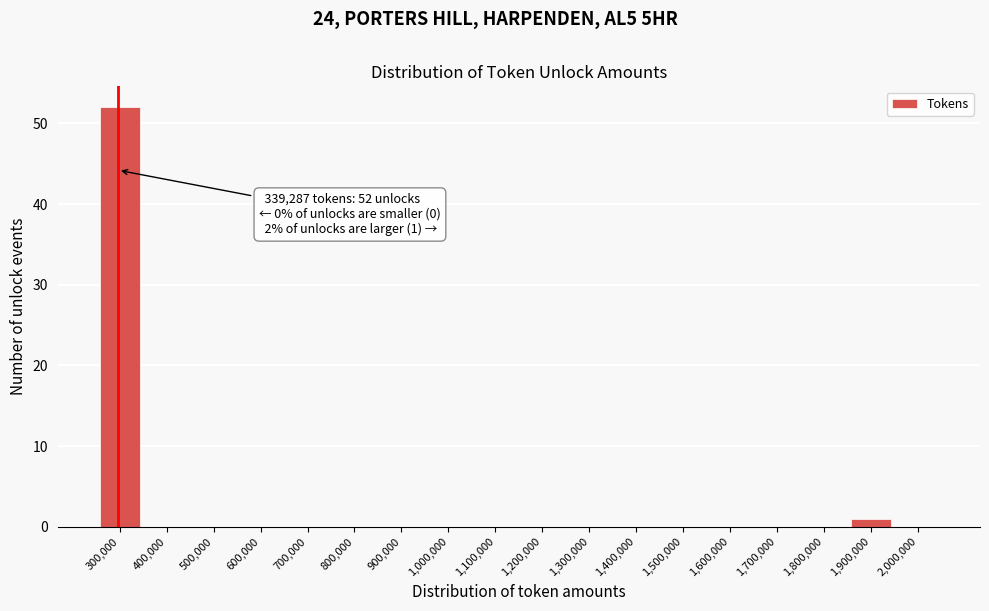

Reading left to right, extract all data points from this chart.

300,000=52	400,000=0	500,000=0	600,000=0	700,000=0	800,000=0	900,000=0	1,000,000=0	1,100,000=0	1,200,000=0	1,300,000=0	1,400,000=0	1,500,000=0	1,600,000=0	1,700,000=0	1,800,000=0	1,900,000=1	2,000,000=0